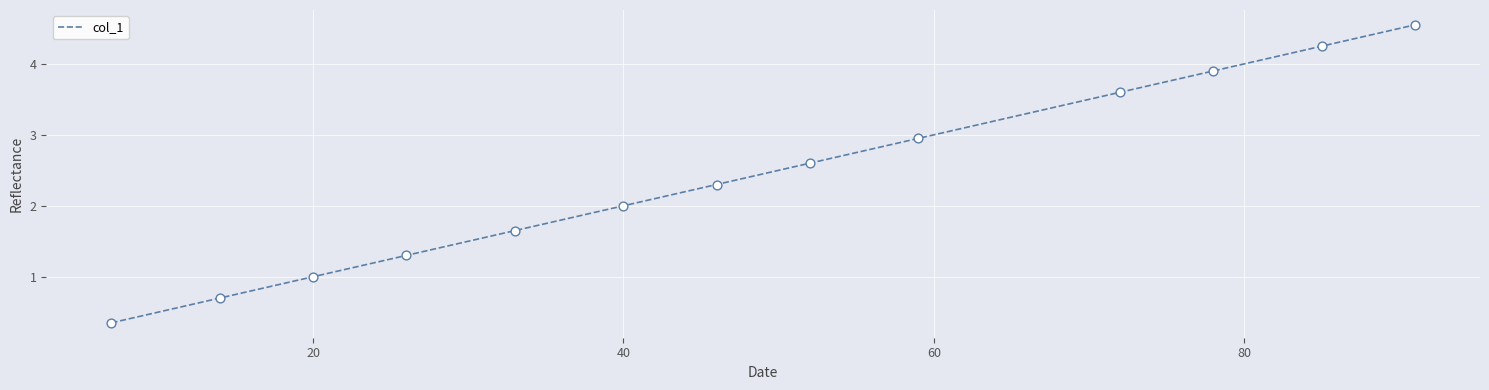

Does the chart have visible grid lines?

Yes